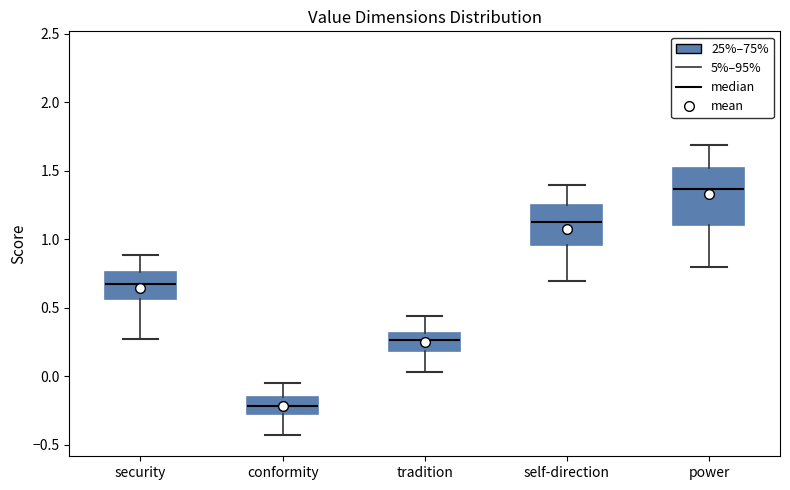

Where does the median line of the box for security sit on the y-axis? The values are not printed on the chart, so give them approximately, as read against the axis.

0.65